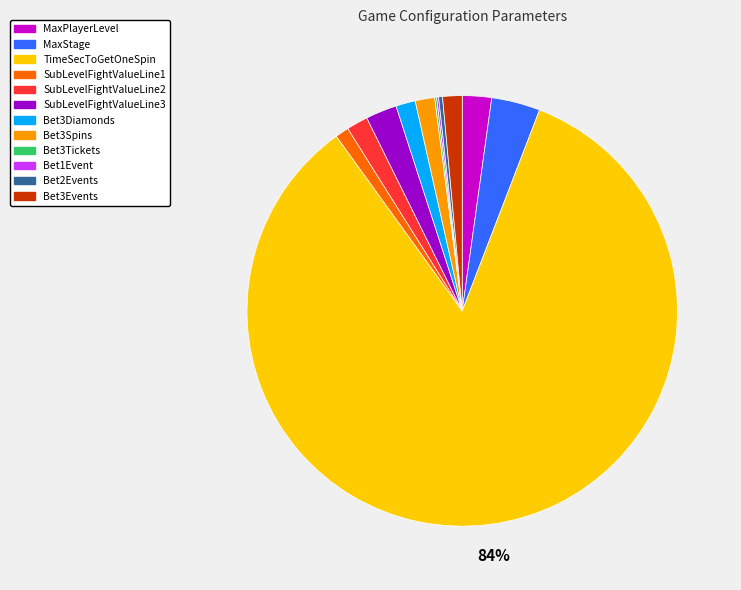

Does any single category account for the majority?

Yes